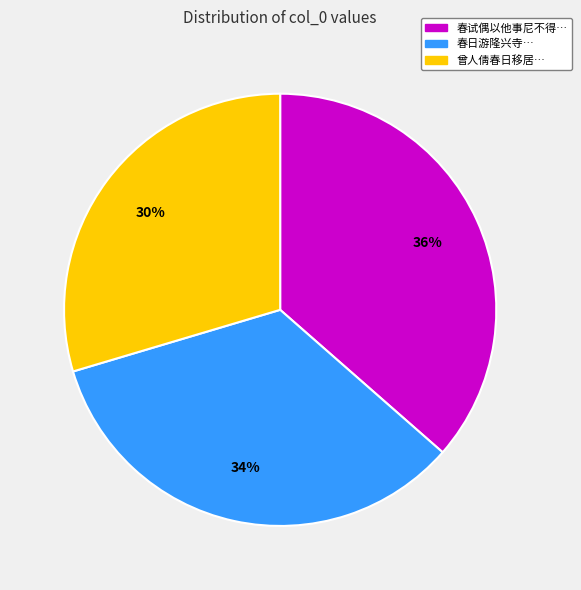

The 曾人倩春日移居… slice represents 38% of the pie. True or false?

False